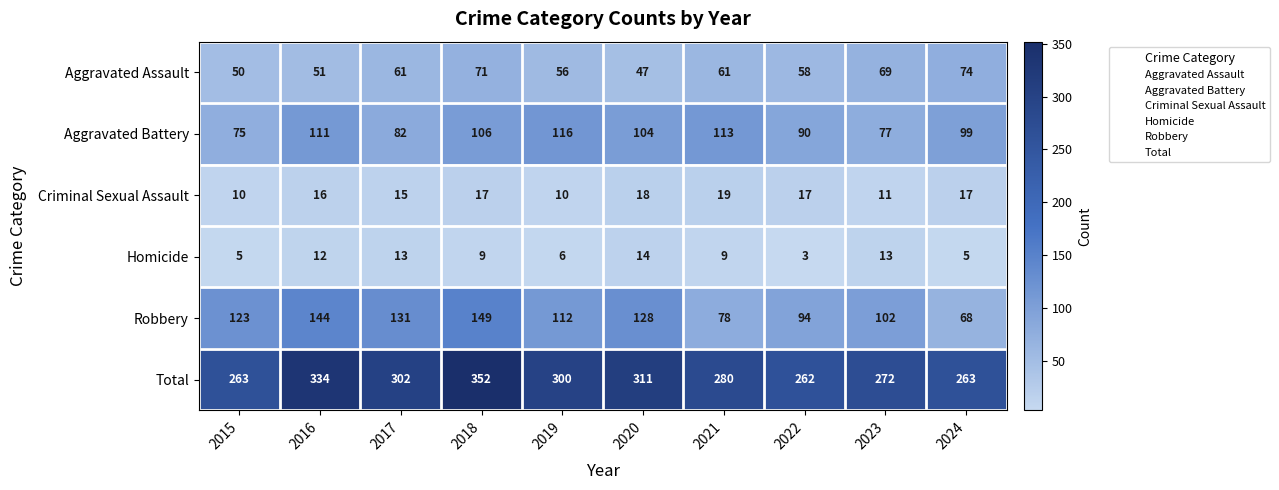

At which label is Criminal Sexual Assault closest to 14?

2017